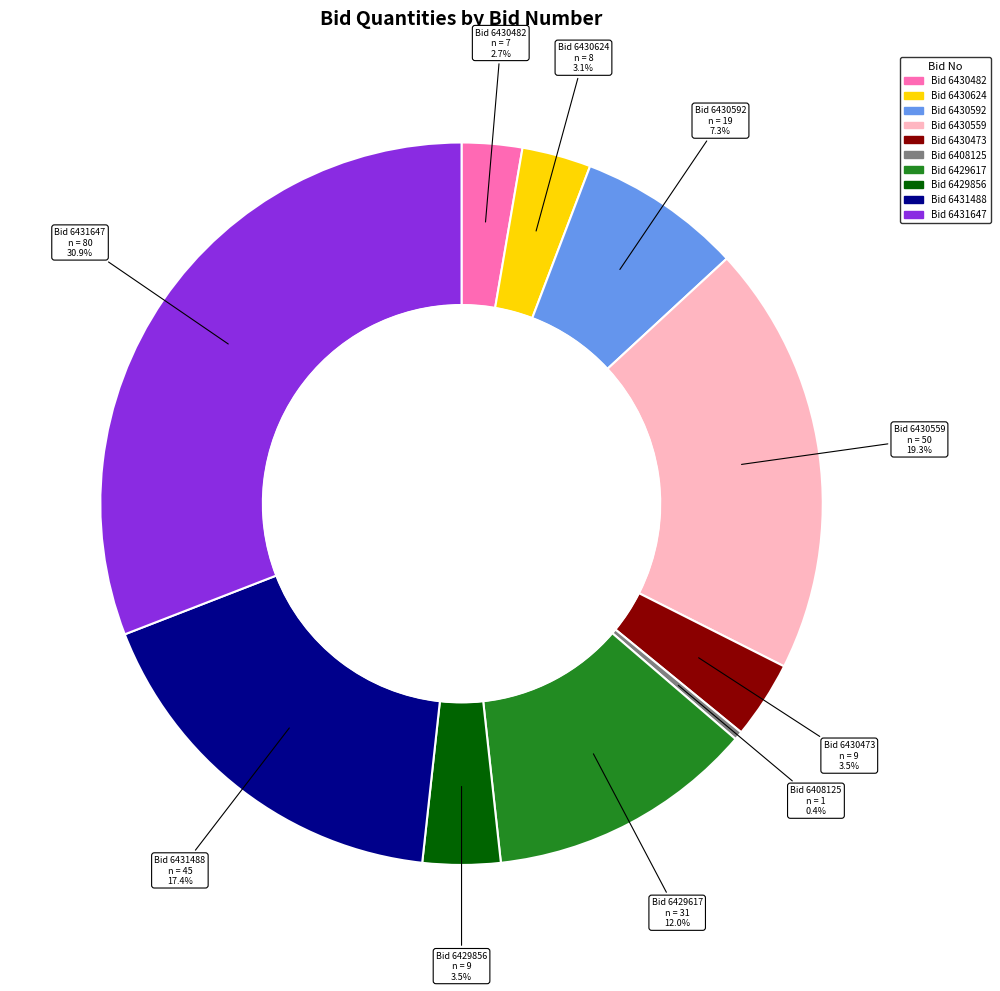

Is there any slice that represents more than half of the pie?

No